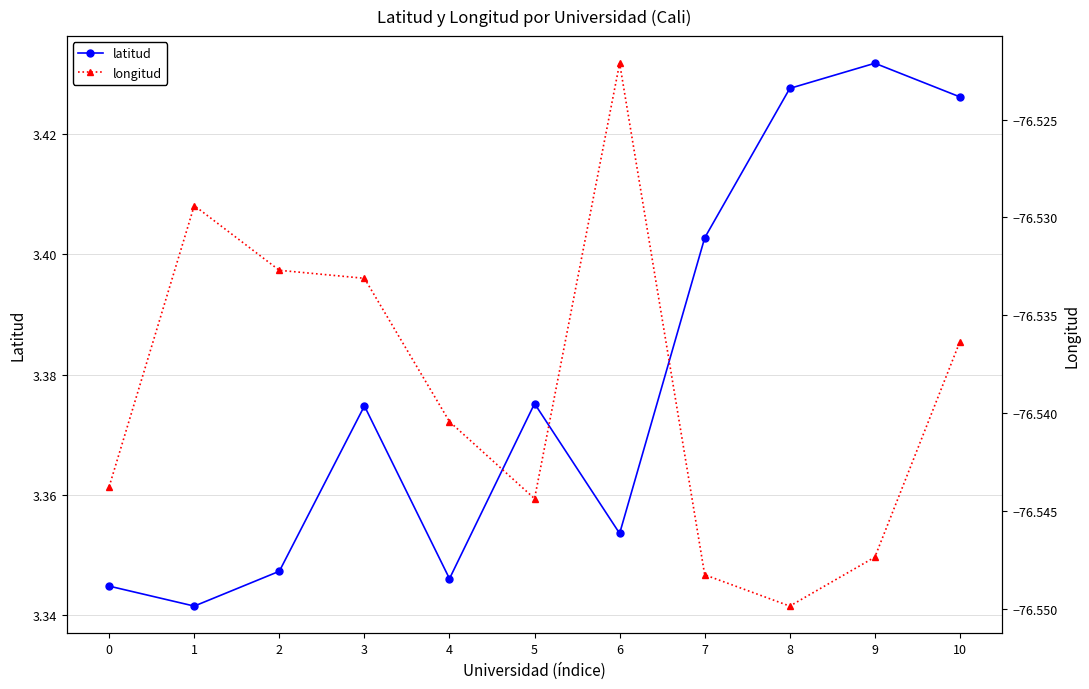

At how many categories does at least one series exceed -69?

11